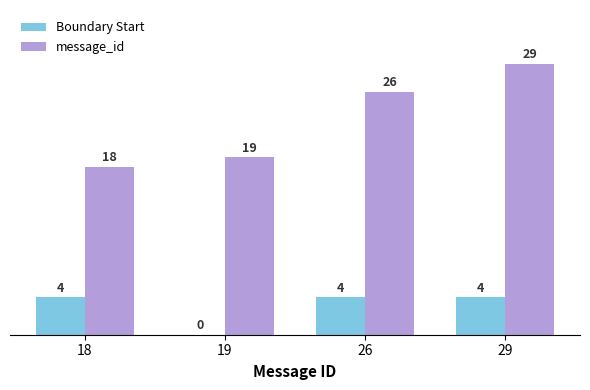

The value of message_id at 19 is 19. True or false?

True